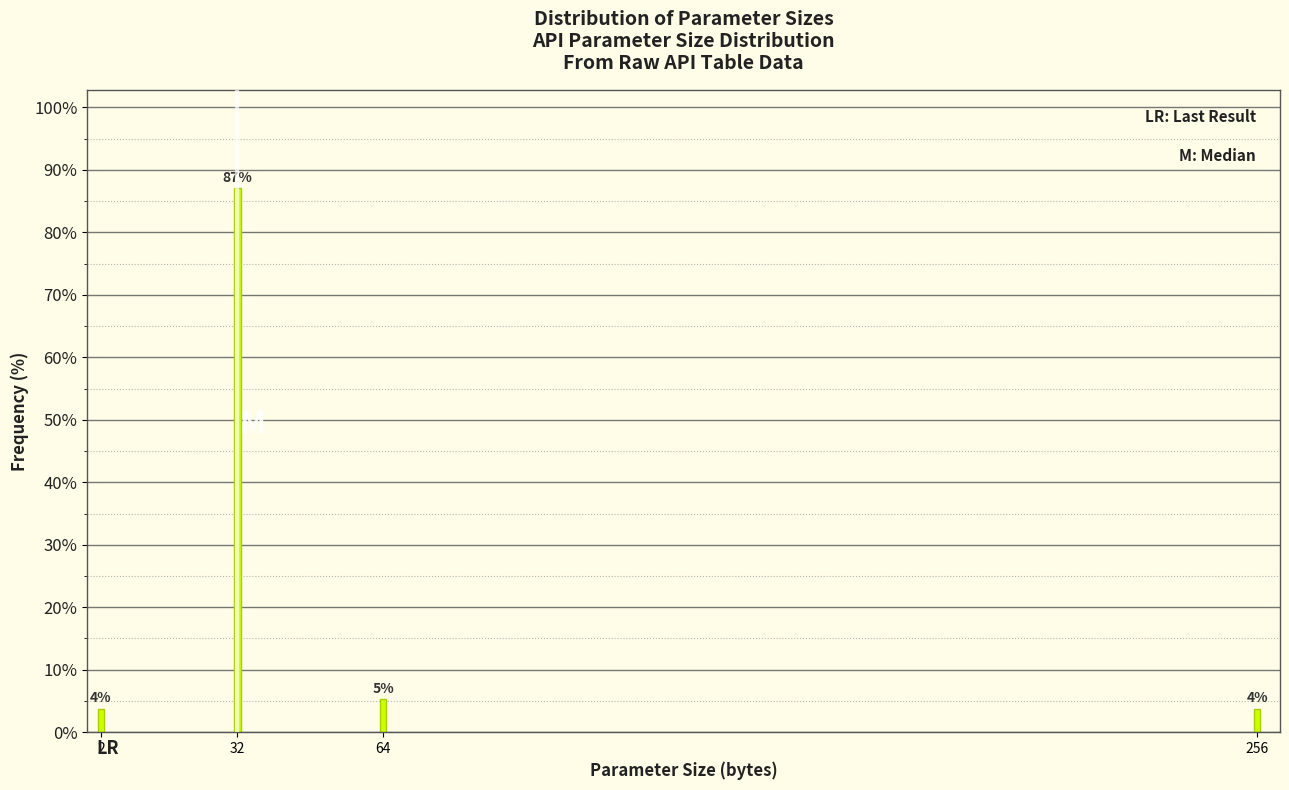

How many bars are there in total?

4